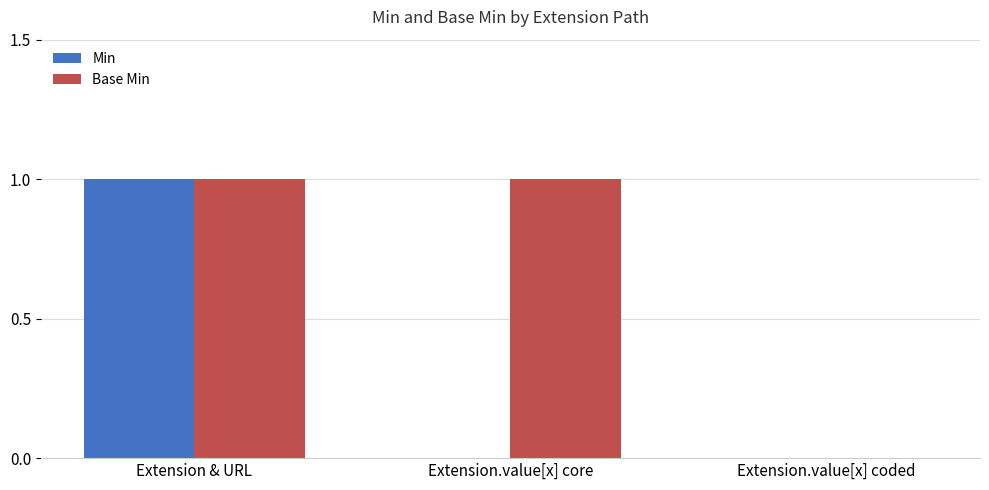

Which series changed the most between Extension & URL and Extension.value[x] core?

Min